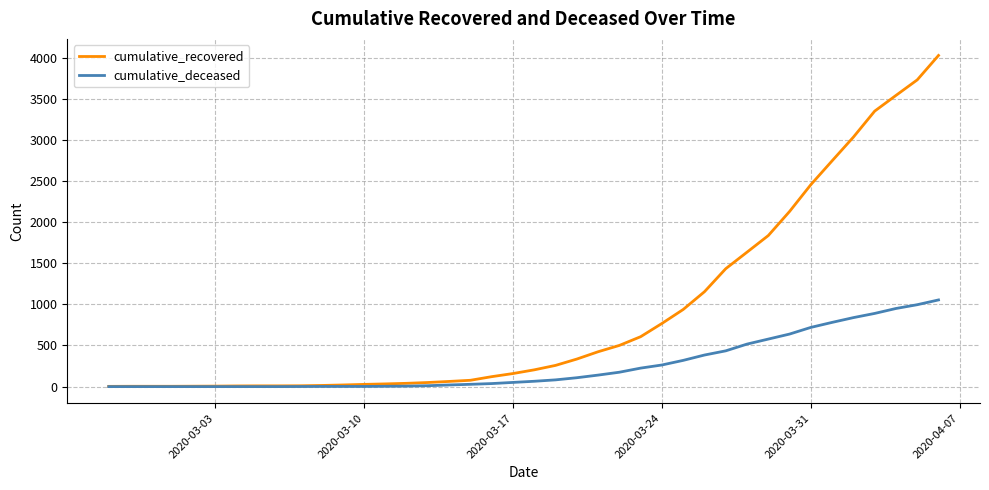

Which series has the largest total across all categories?

cumulative_recovered